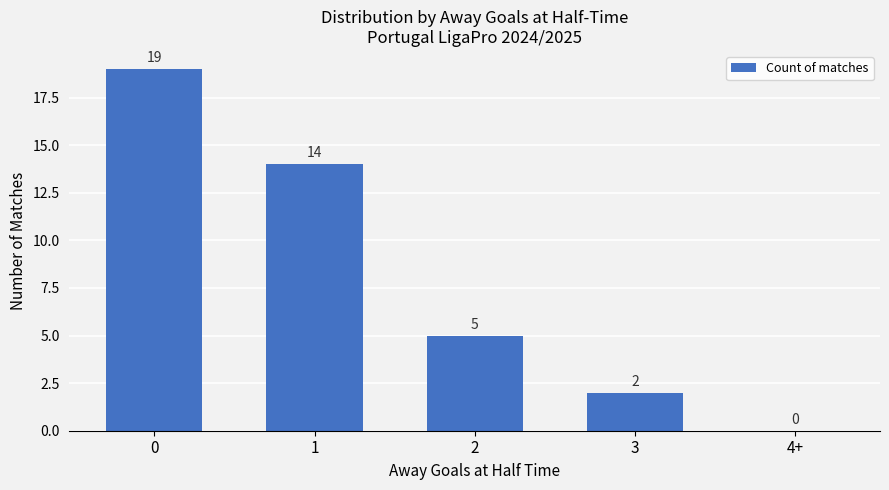

How many values are above zero?

4